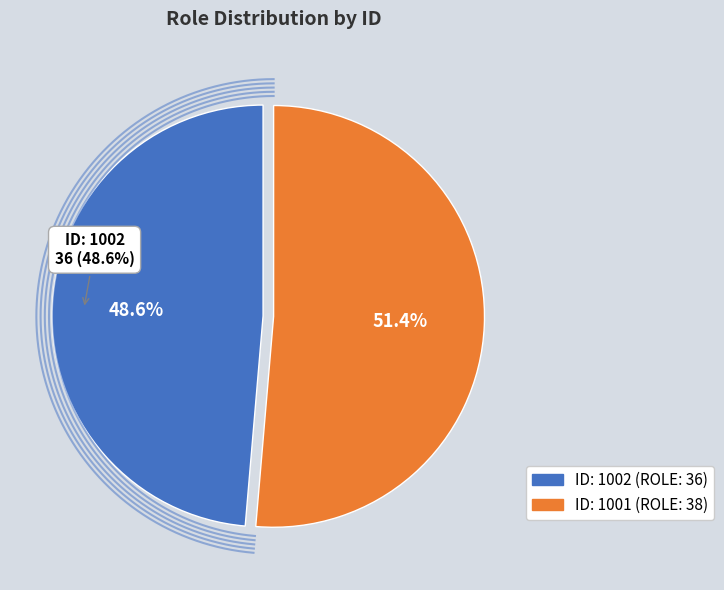

Does 1002 account for over 50% of the chart?

No